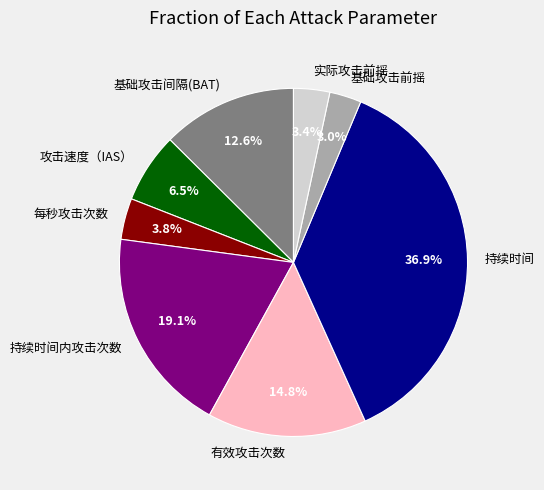

What is the largest slice in the pie chart?

持续时间